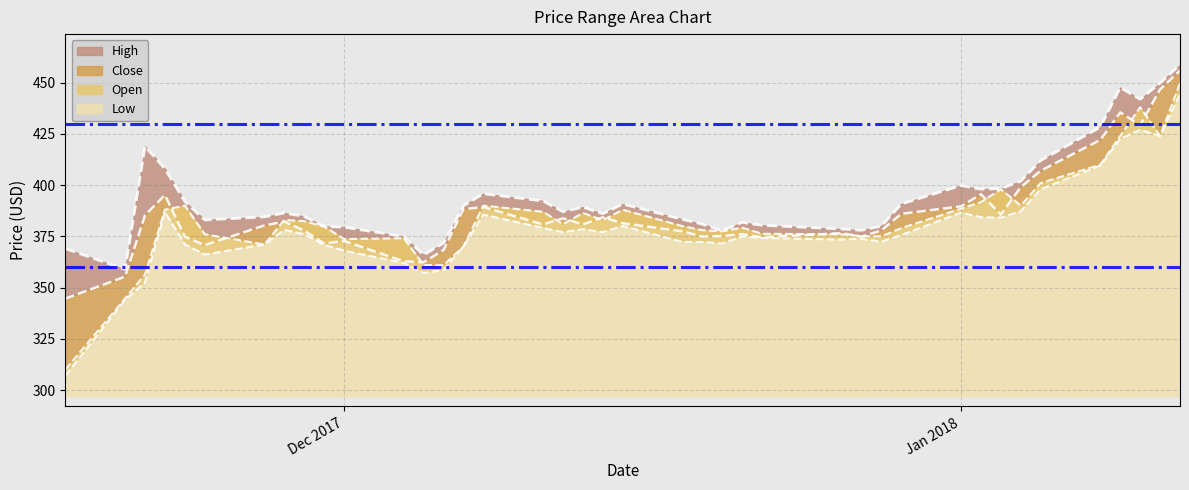

At 2017-12-18, list the series in order from smallest to largest.

Low, Close, Open, High